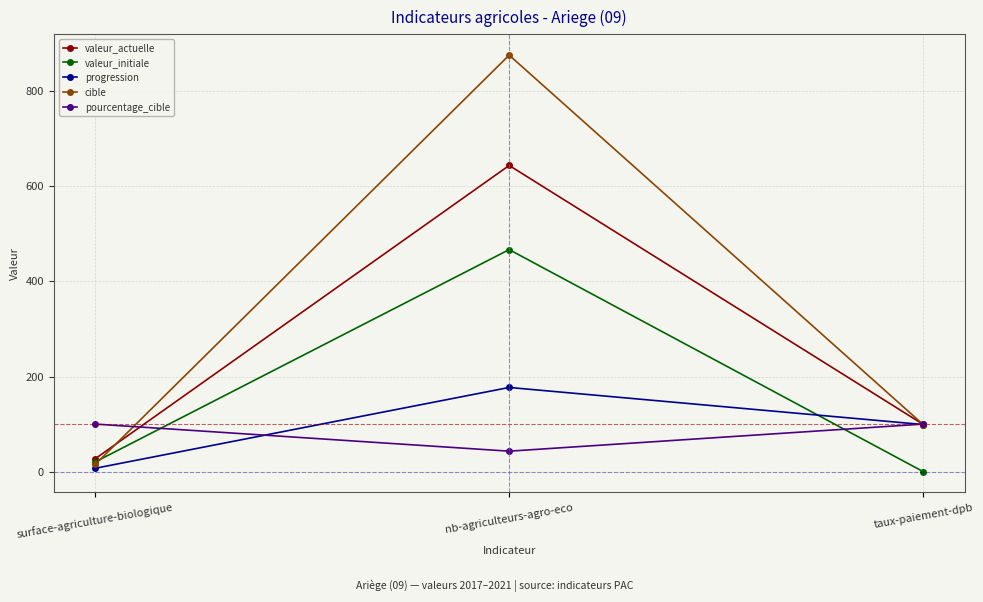

What position from the left is nb-agriculteurs-agro-eco?

2